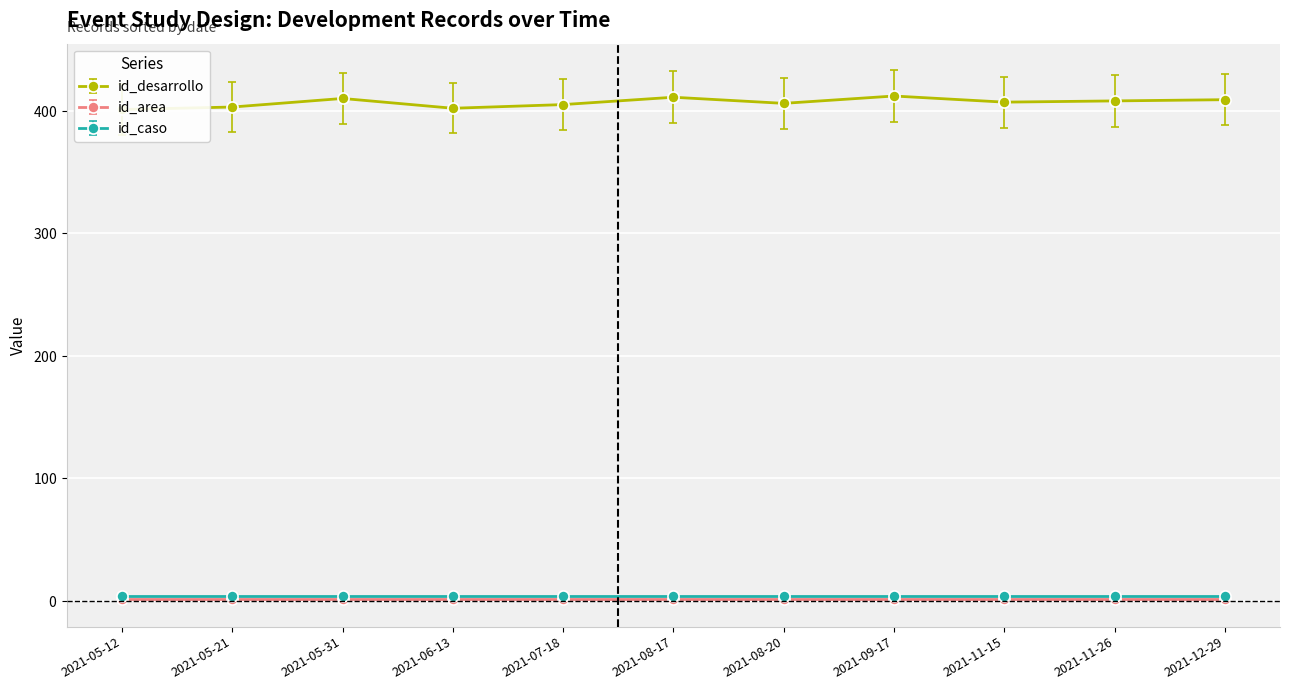

At 2021-05-31, list the series in order from smallest to largest.

id_area, id_caso, id_desarrollo